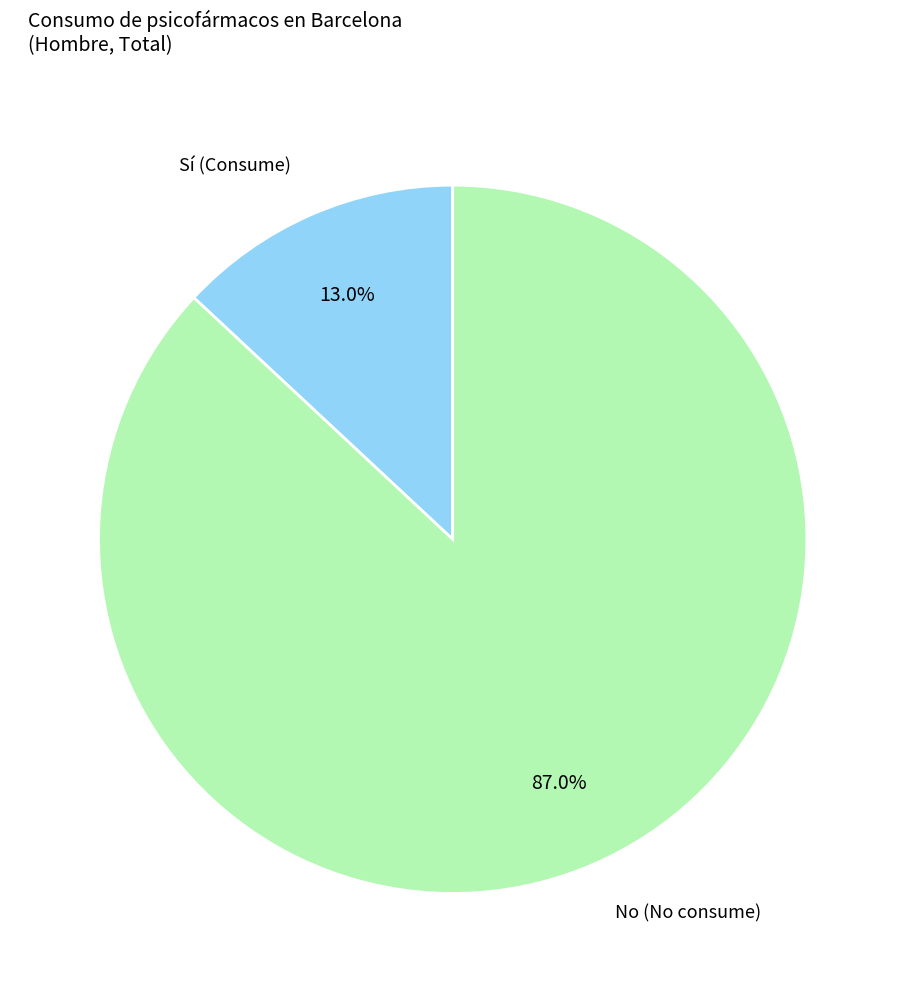

What is the ratio of the value at No (No consume) to the value at Sí (Consume)?

6.7